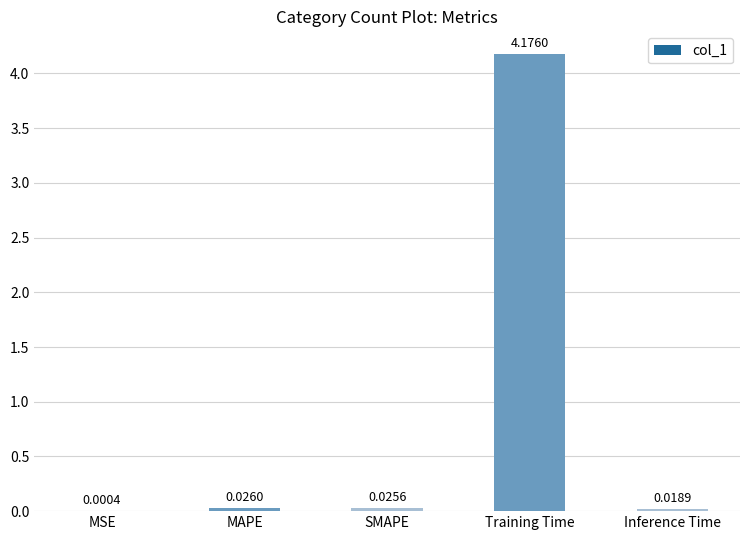

Which label corresponds to the largest value in the chart?

Training Time